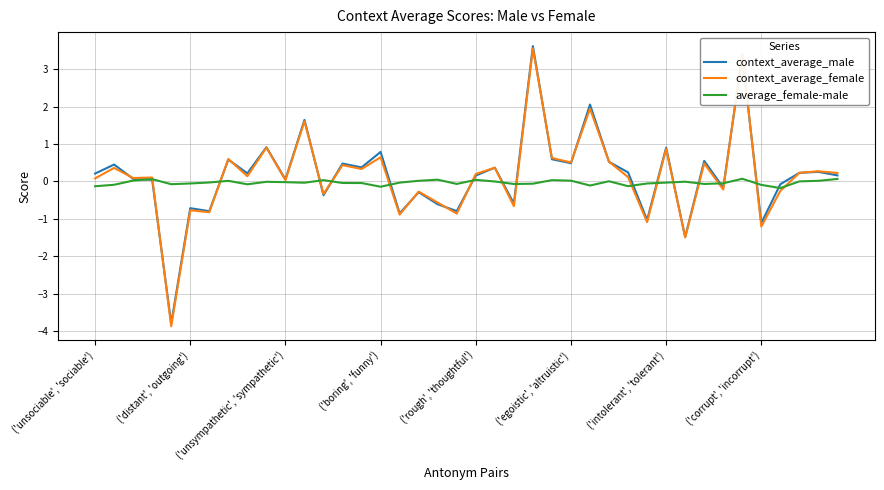

How many intersections are there between context_average_male and average_female-male?

16